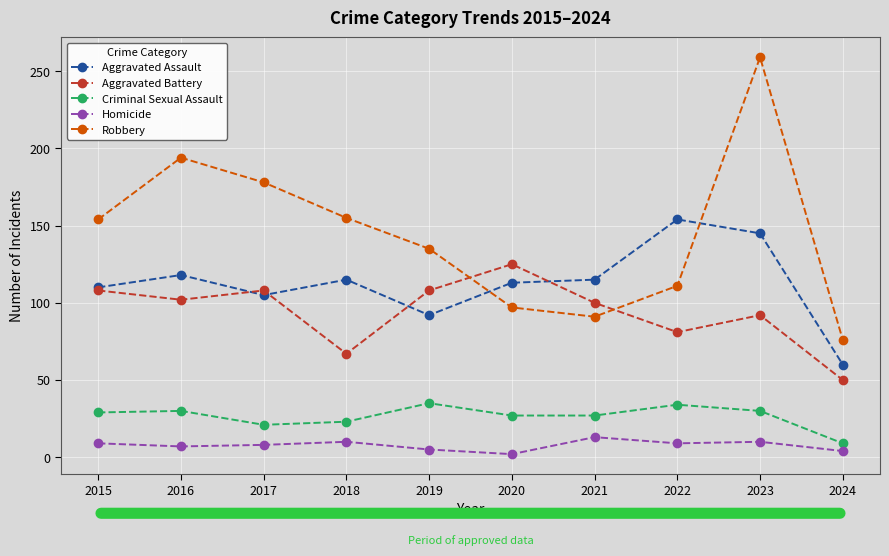

At which label does Aggravated Battery reach its minimum?

2024